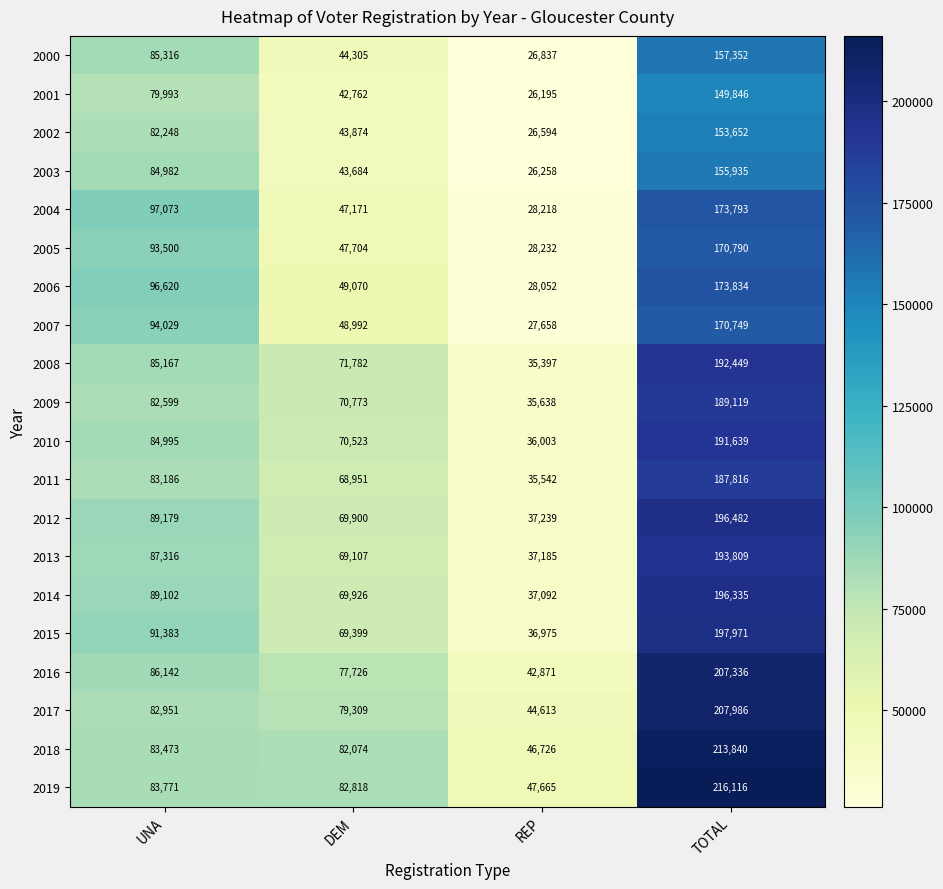

What value does the 2008 series have at UNA, to the nearest 10?

85170